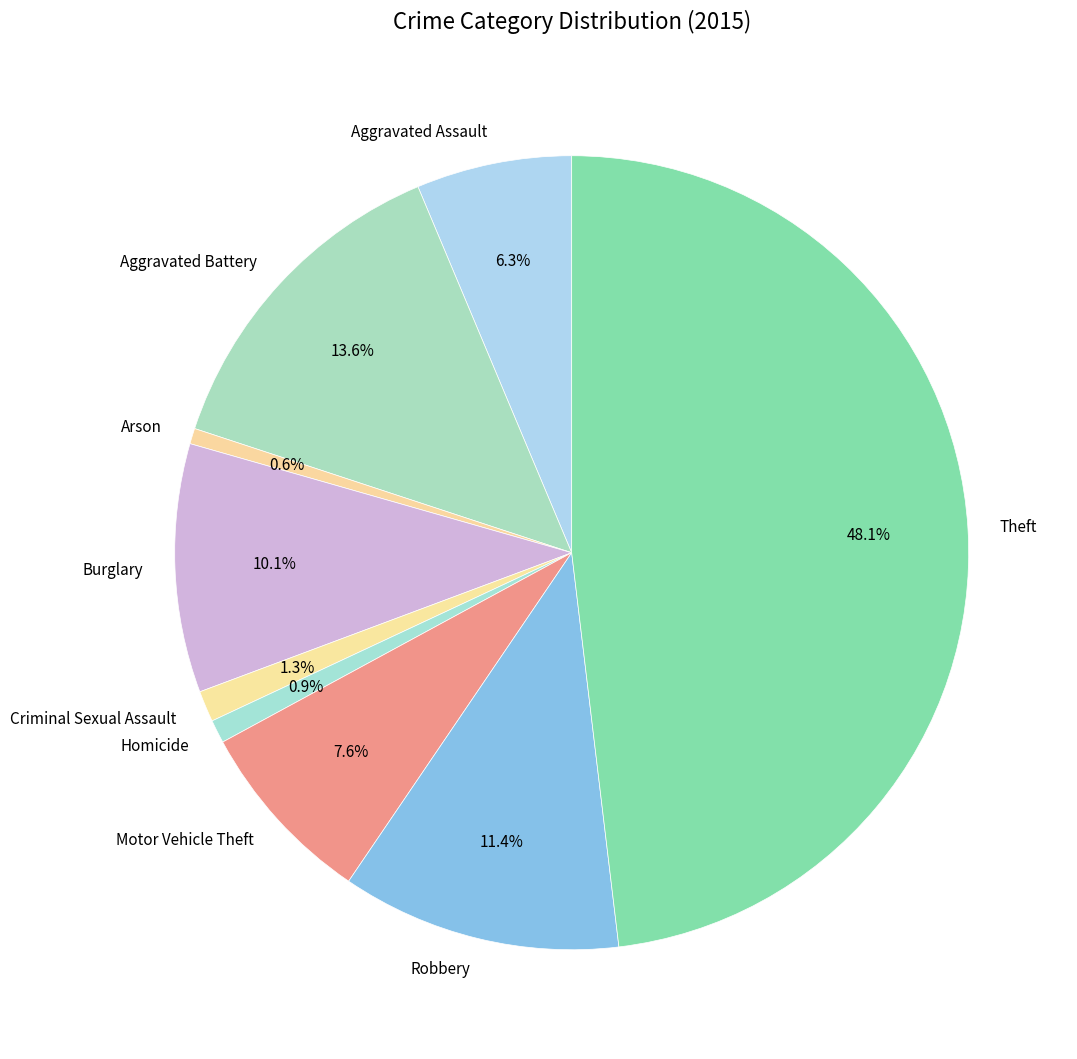

Does Aggravated Assault represent more than half of the total?

No